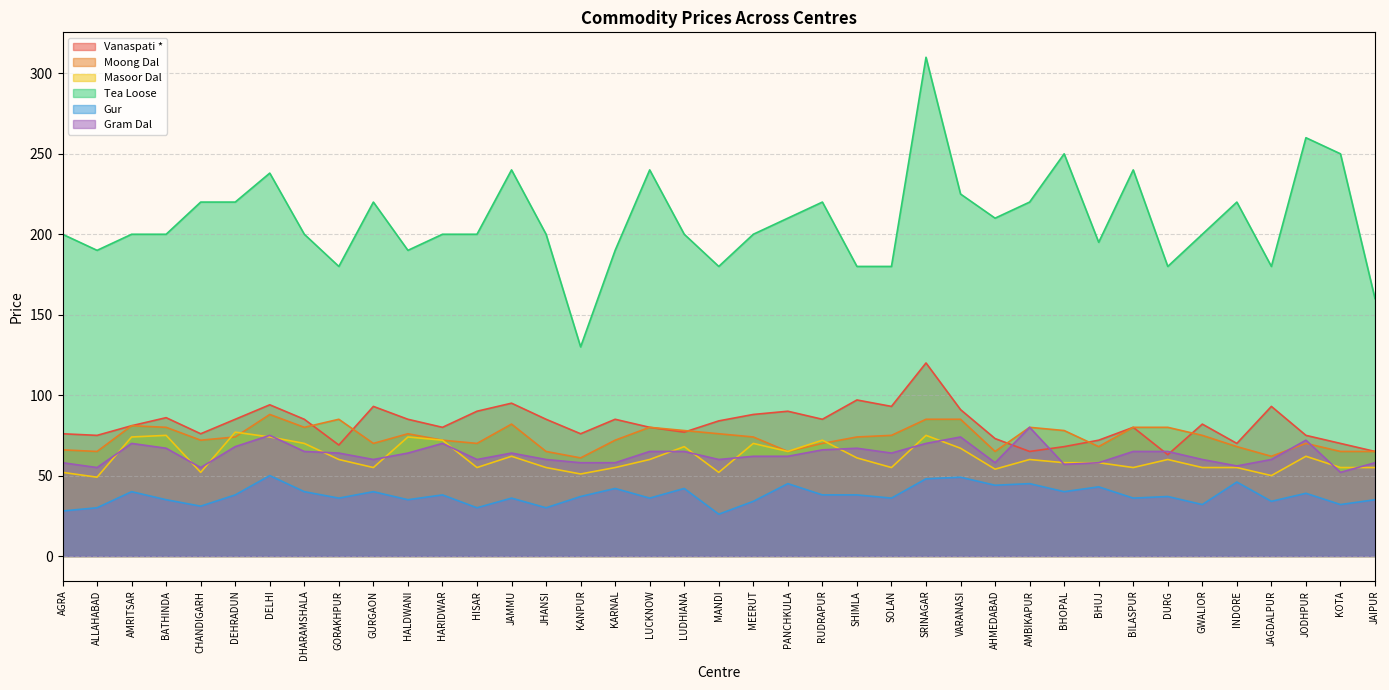

True or false: Gur and Vanaspati * cross at least once.

False